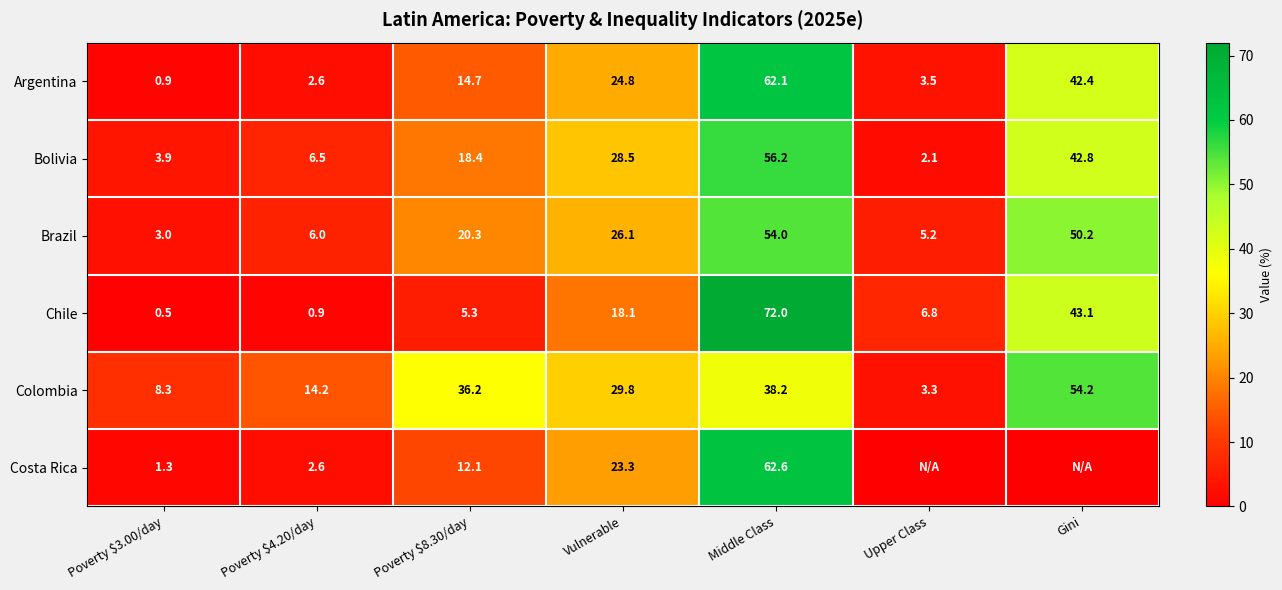

List the labels in order of Argentina value, smallest first.

Poverty $3.00/day, Poverty $4.20/day, Upper Class, Poverty $8.30/day, Vulnerable, Gini, Middle Class